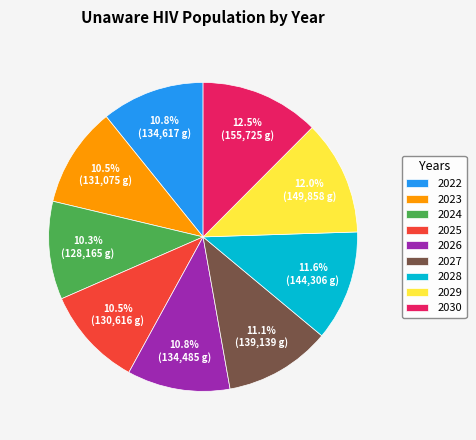

Do 2025 and 2022 together represent more than half of the pie?

No